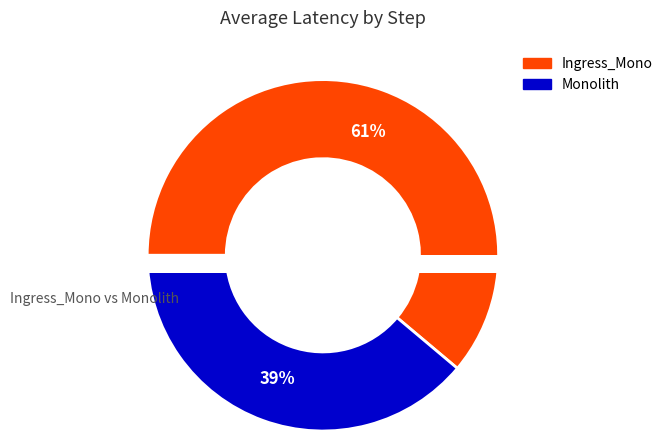

To the nearest percent, what portion does Ingress_Mono represent?

61%